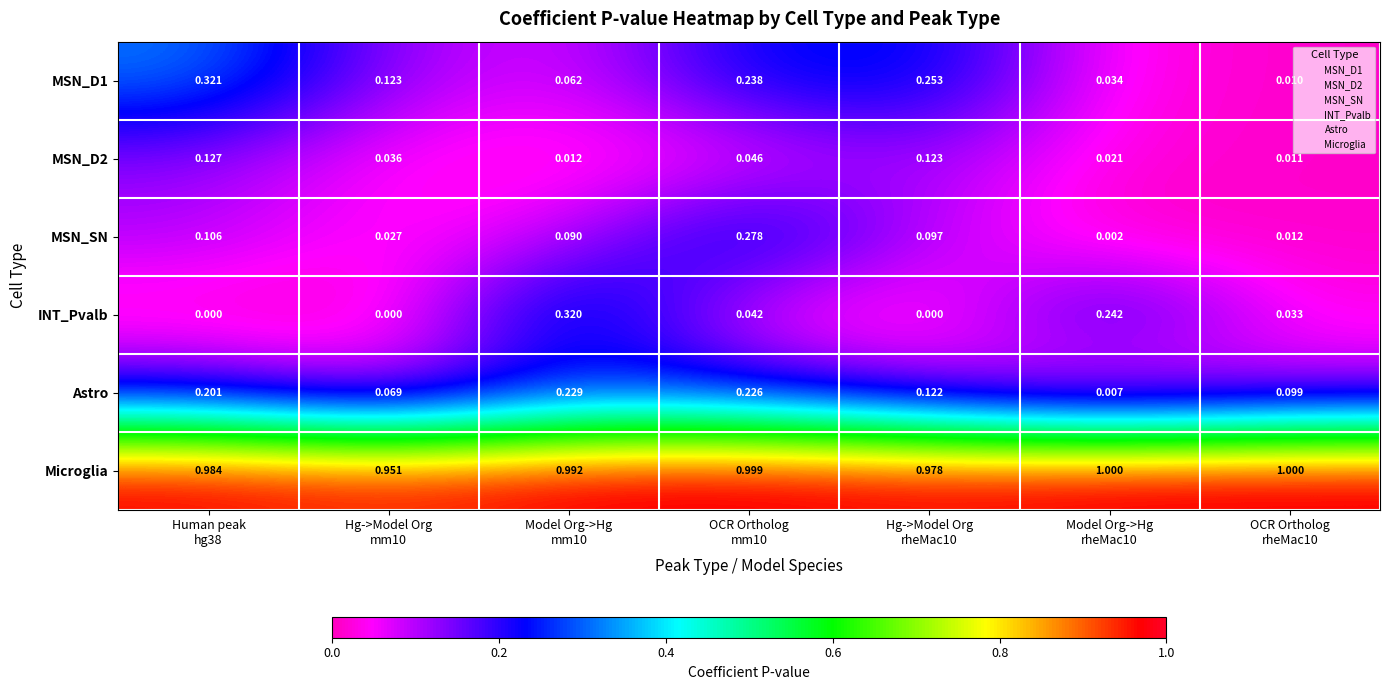

Which series has the widest spread of values?

INT_Pvalb